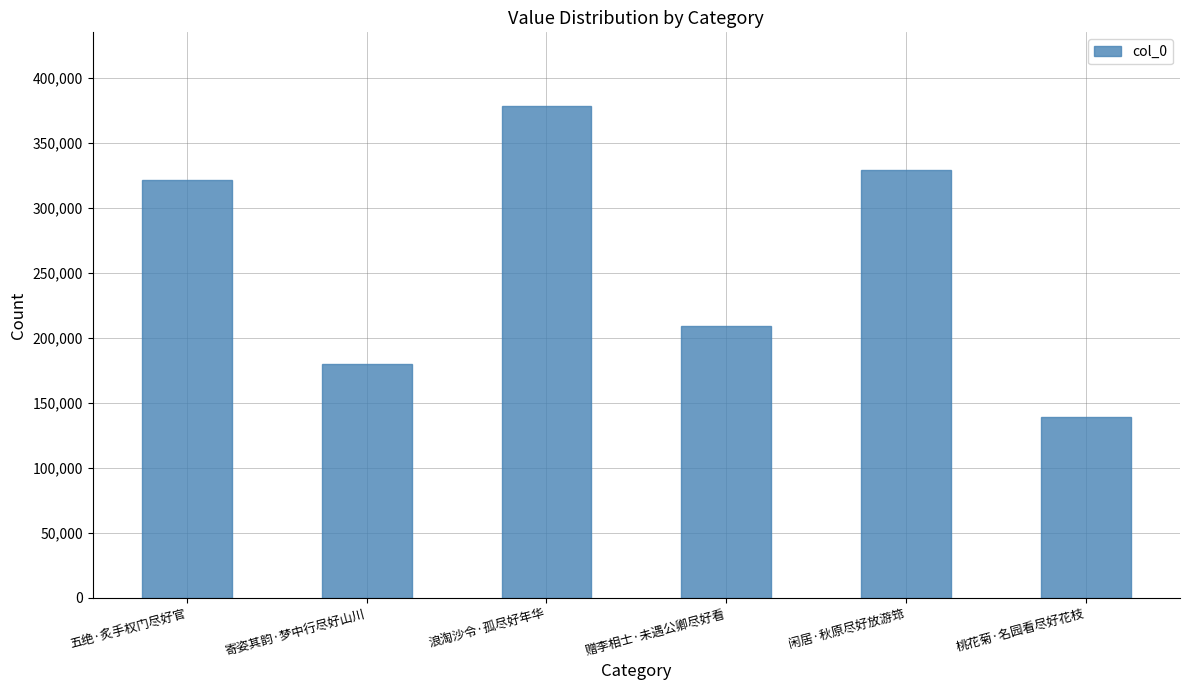

Are the bars horizontal?

No